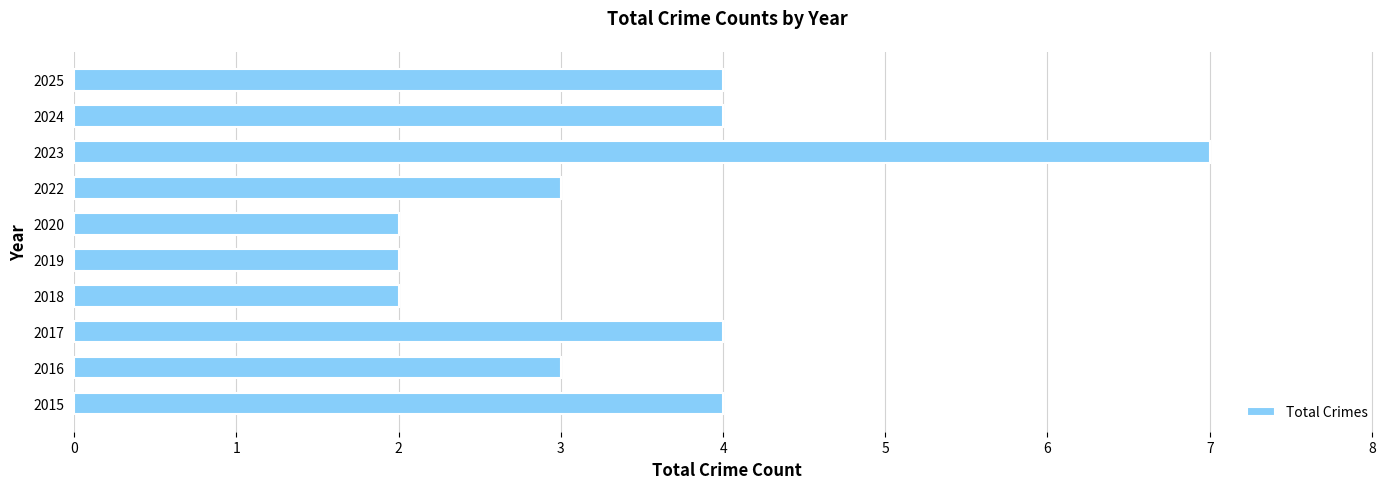

Reading bottom to top, extract all data points from this chart.

4	3	4	2	2	2	3	7	4	4